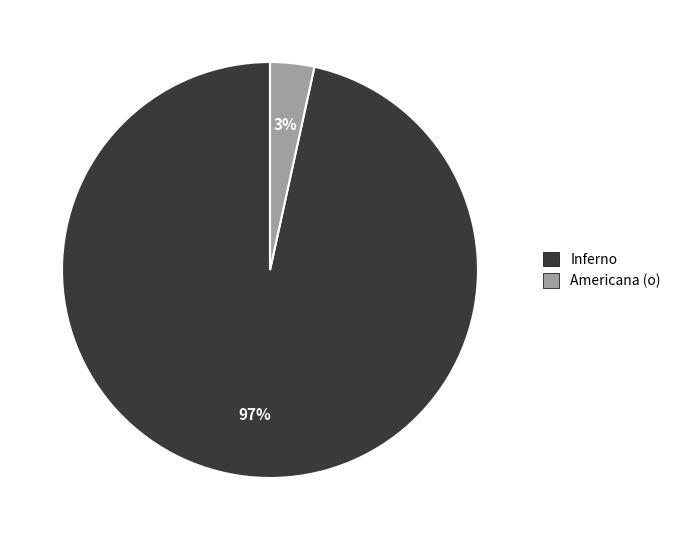

To the nearest percent, what percentage of the pie is Americana (o)?

3%